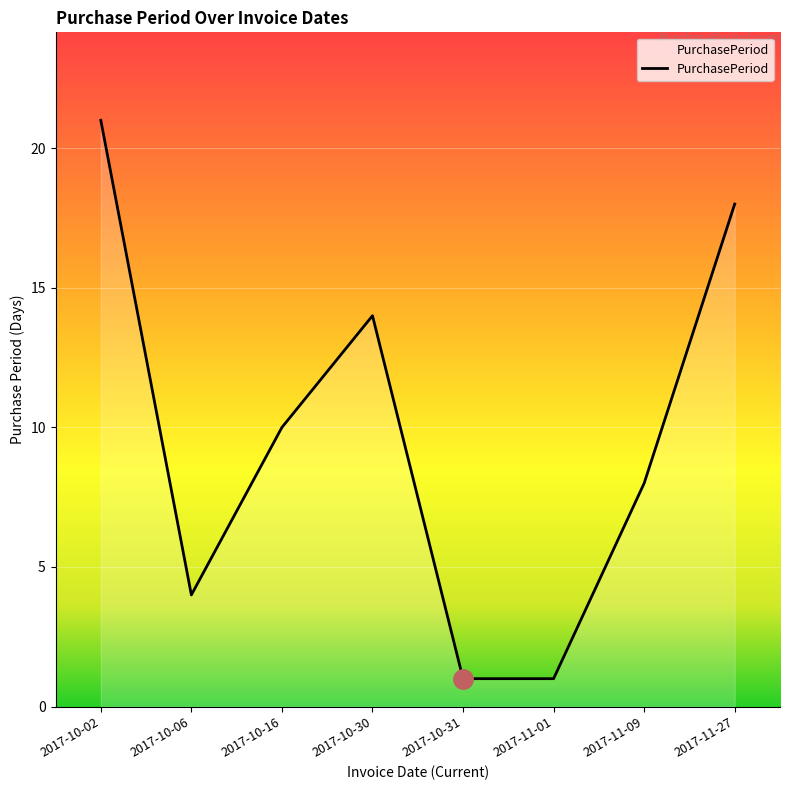

Reading right to left, extract all data points from this chart.

2017-11-27=18	2017-11-09=8	2017-11-01=1	2017-10-31=1	2017-10-30=14	2017-10-16=10	2017-10-06=4	2017-10-02=21